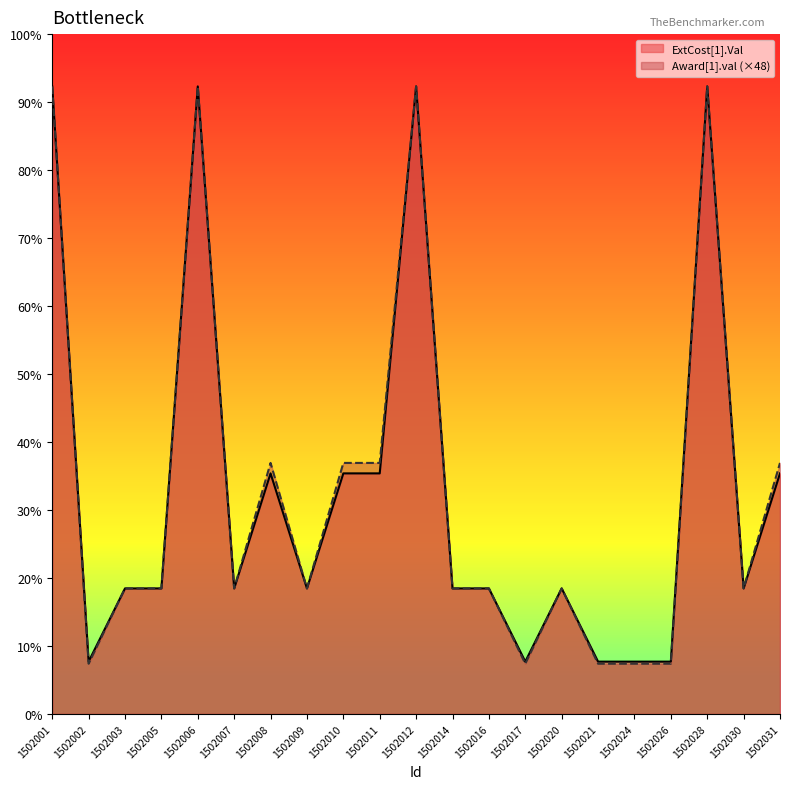

What is the average value of the Award[1].val series?

2171